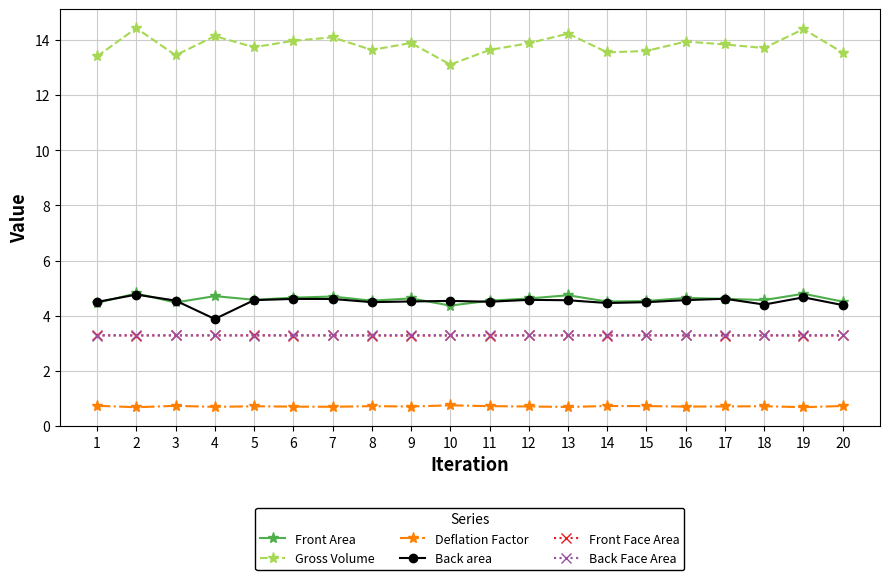

What is the minimum value shown in the chart?

0.7